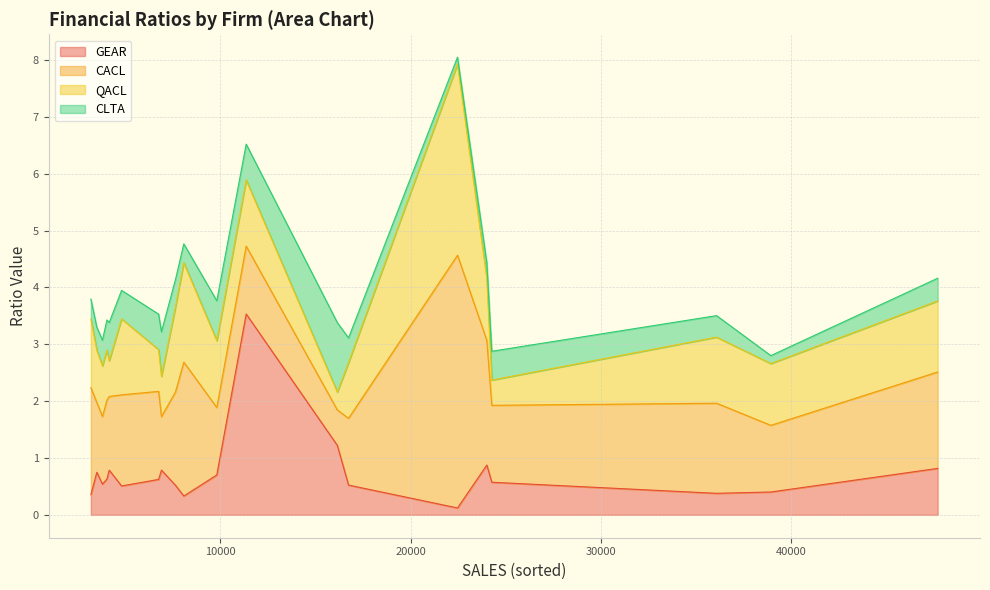

Which series has the largest total across all categories?

CACL